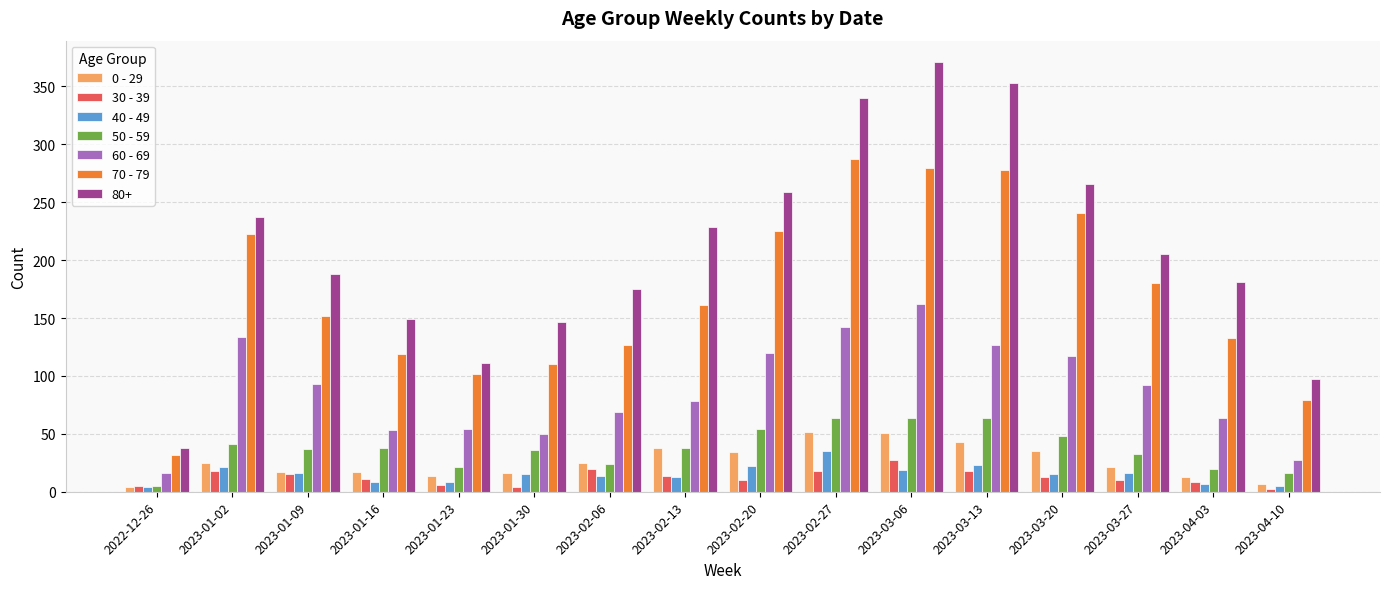

What is the approximate value of 60 - 69 at 2023-04-10?

27